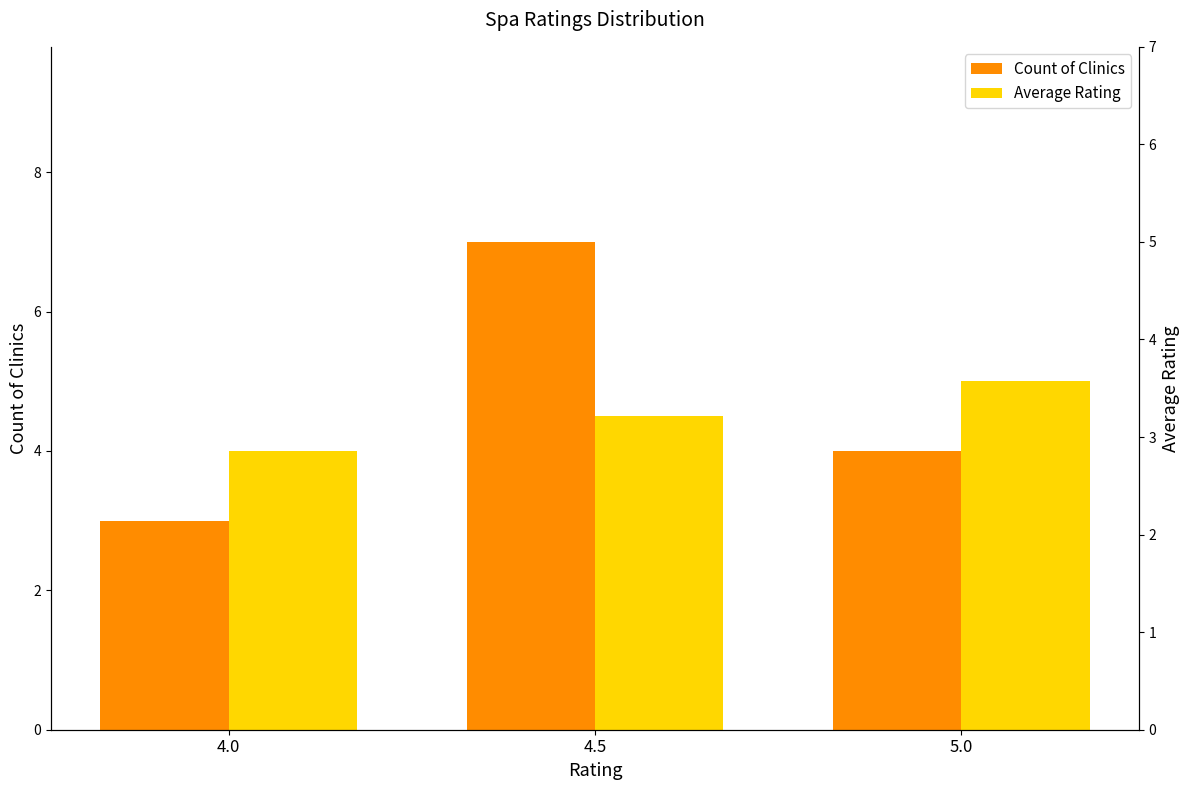

How many bars are there in each group?

2